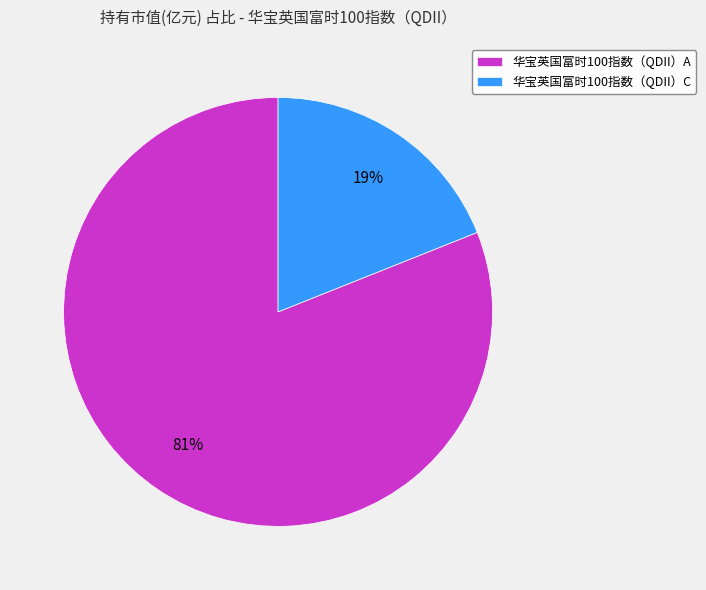

To the nearest percent, what is the difference between the 华宝英国富时100指数（QDII）C and 华宝英国富时100指数（QDII）A slice percentages?

62%